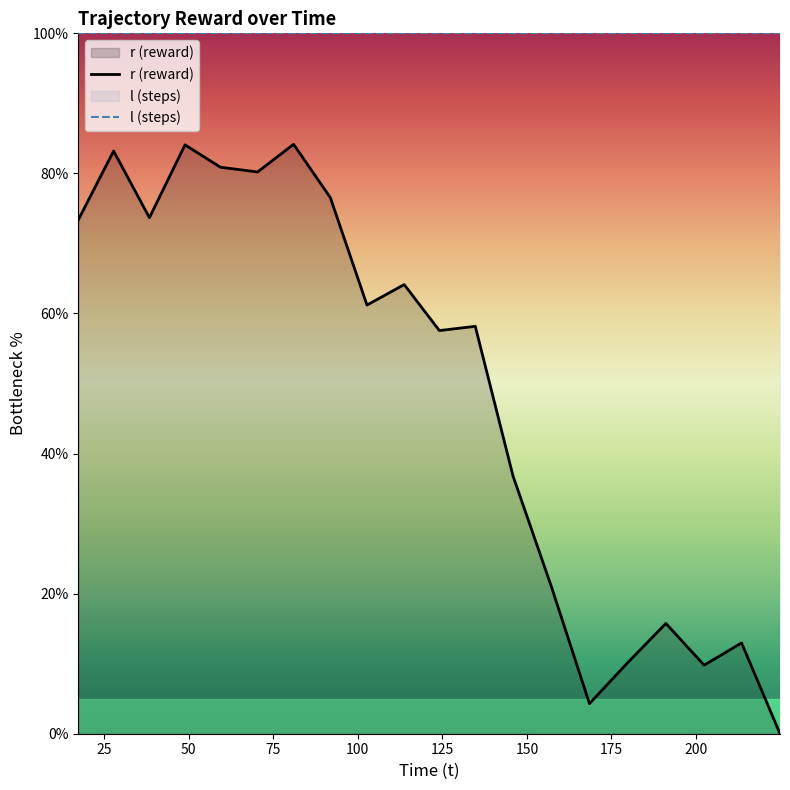

What is the greatest value displayed?

100.0